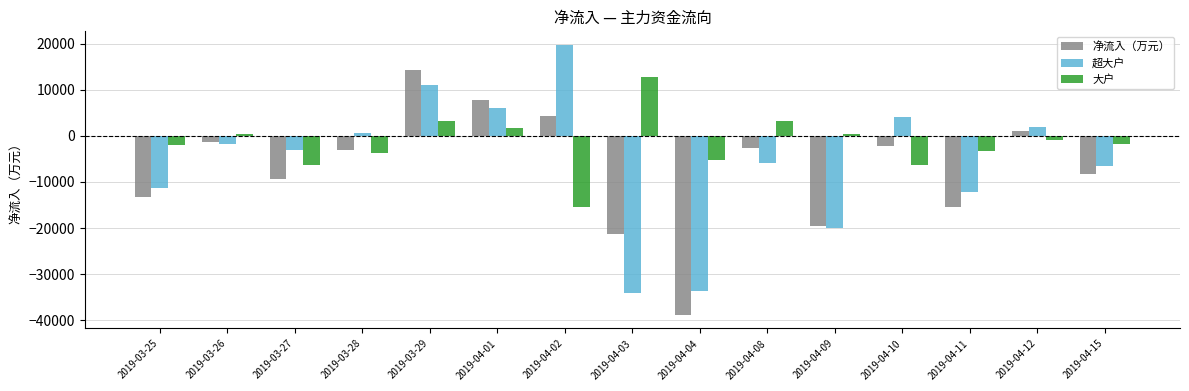

What is the label of the 4th bar from the left?

2019-03-28